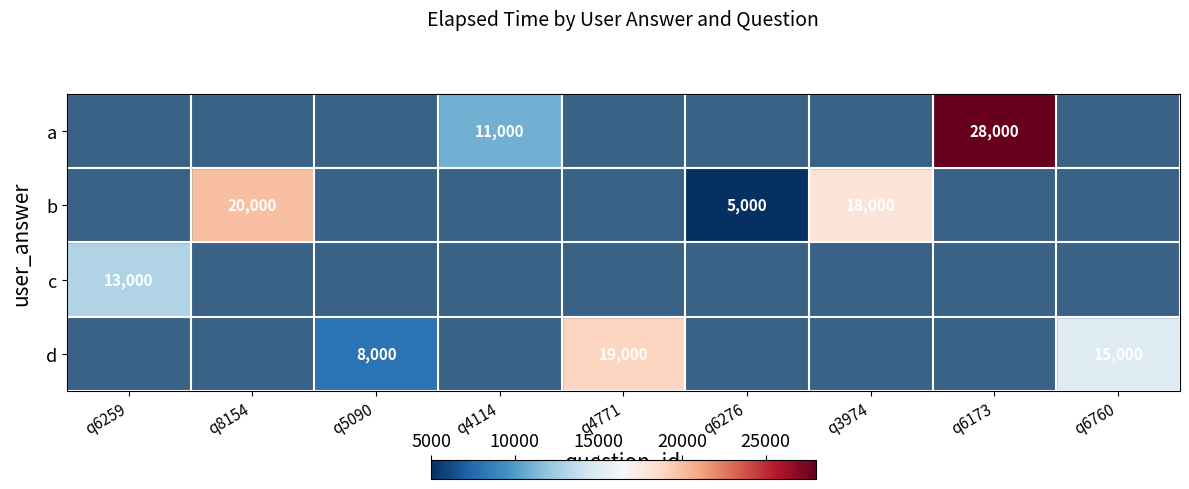

True or false: c has a value of 13000 at q6259.

True